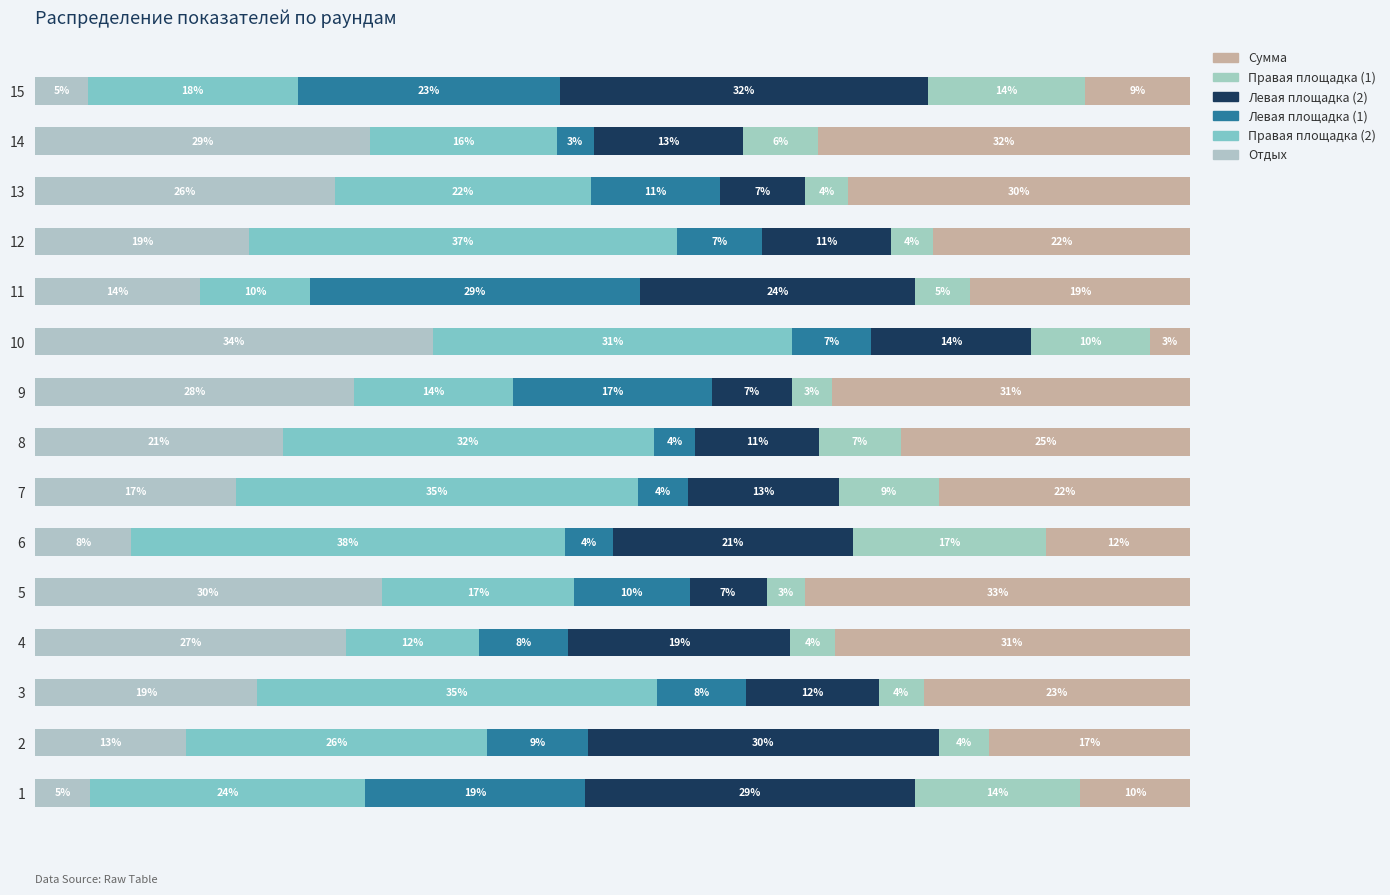

Are the bars horizontal?

Yes